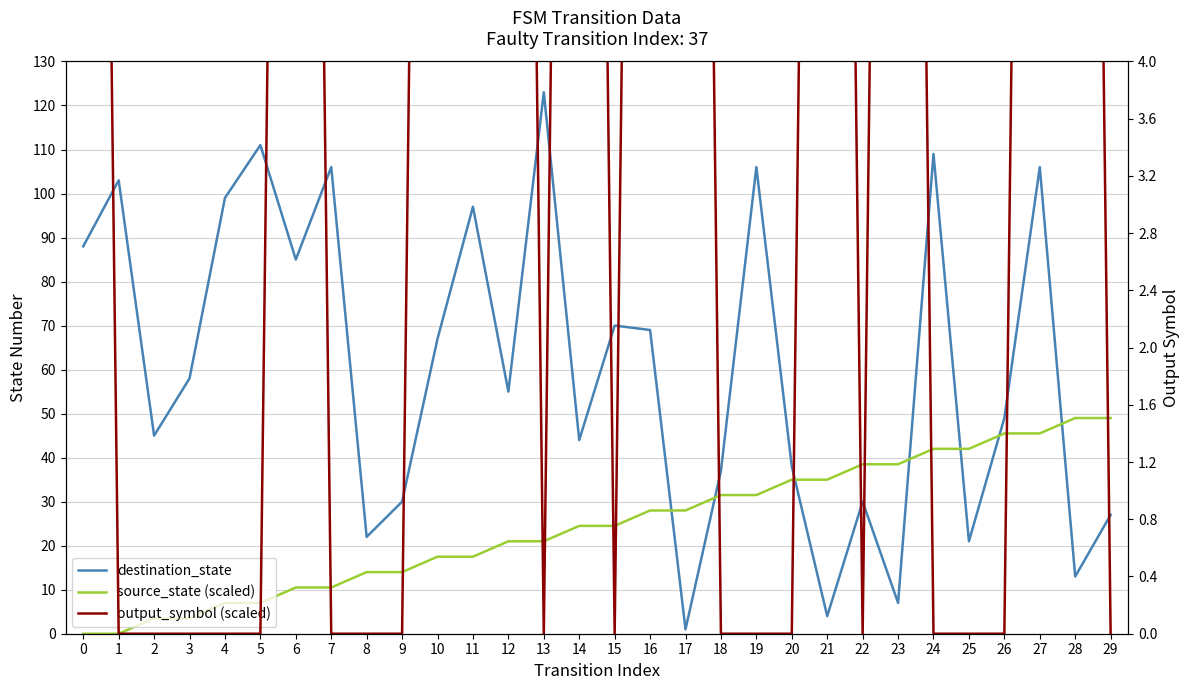

True or false: destination_state has more than 0 interior local peaks.

True